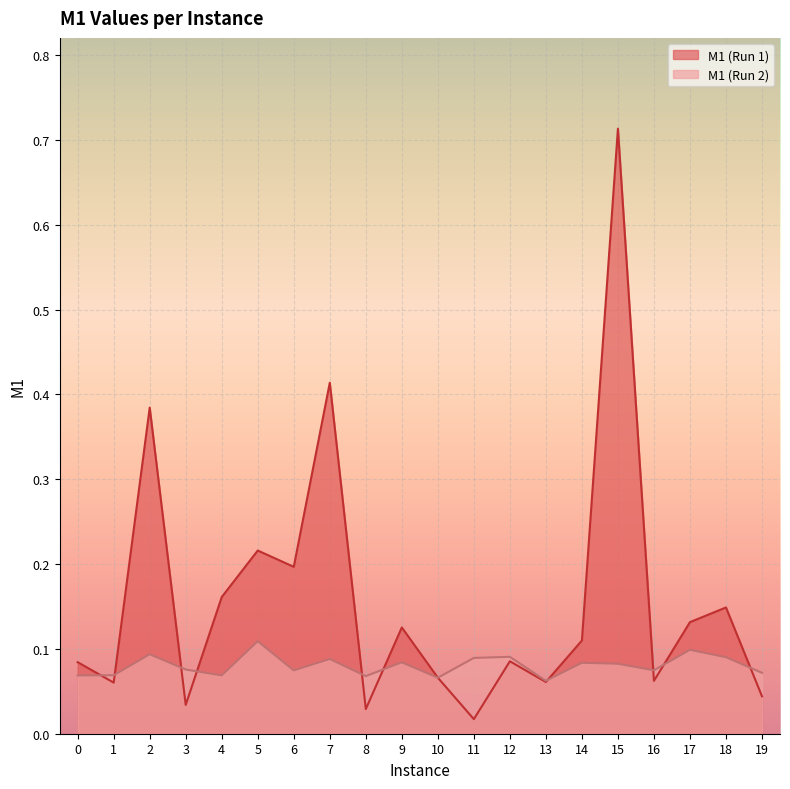

How many intersections are there between M1 and M1_run2?

11